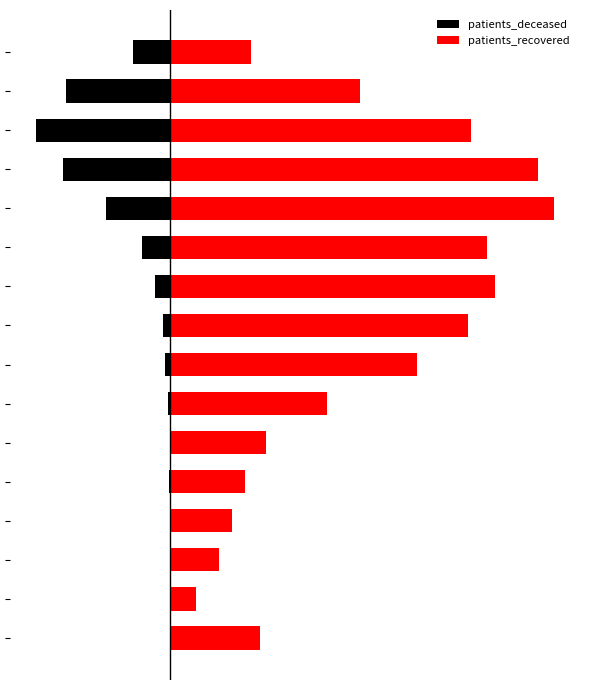

Rank the series by their average value, from lowest to highest.

patients_deceased, patients_recovered